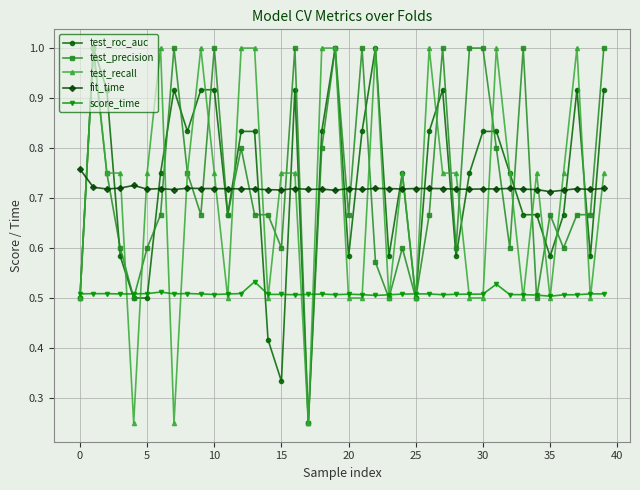

At how many categories does at least one series exceed 0?

40